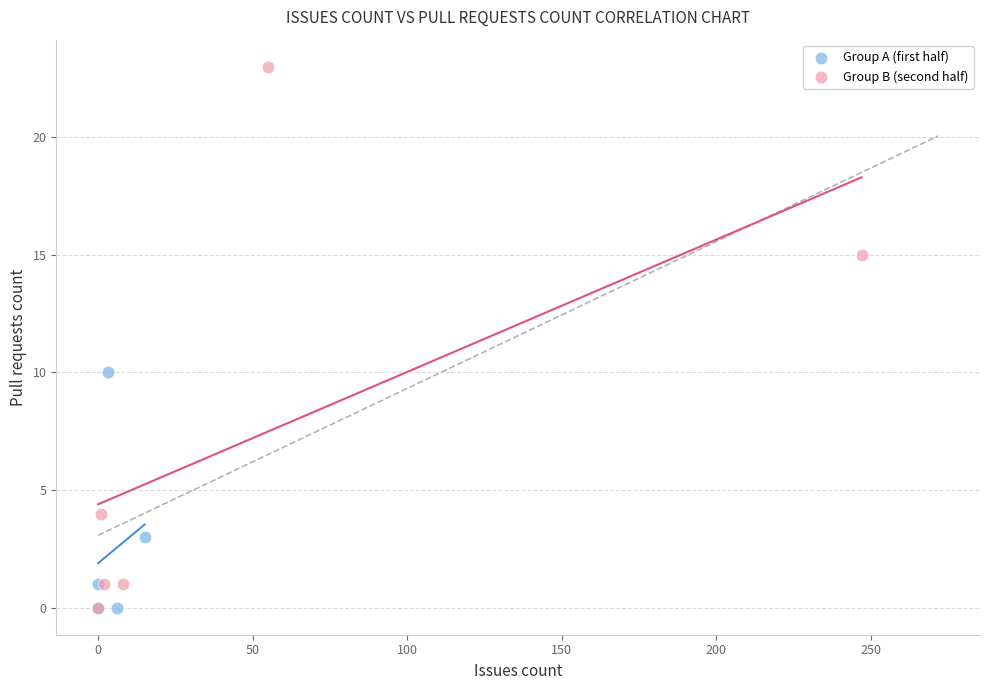

What are all the series names shown in the legend?

Group A (first half), Group B (second half)